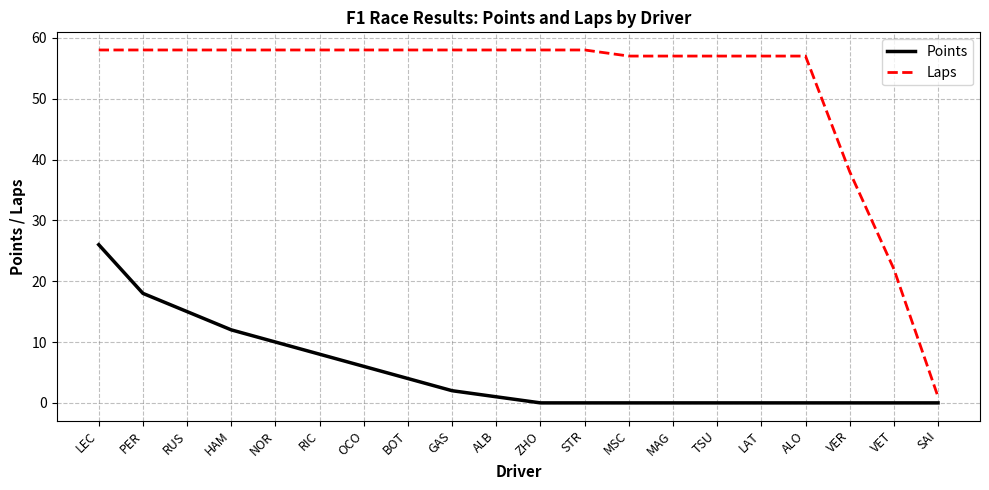

Reading left to right, extract all data points from this chart.

Points: LEC=26	PER=18	RUS=15	HAM=12	NOR=10	RIC=8	OCO=6	BOT=4	GAS=2	ALB=1	ZHO=0	STR=0	MSC=0	MAG=0	TSU=0	LAT=0	ALO=0	VER=0	VET=0	SAI=0
Laps: LEC=58	PER=58	RUS=58	HAM=58	NOR=58	RIC=58	OCO=58	BOT=58	GAS=58	ALB=58	ZHO=58	STR=58	MSC=57	MAG=57	TSU=57	LAT=57	ALO=57	VER=38	VET=22	SAI=1